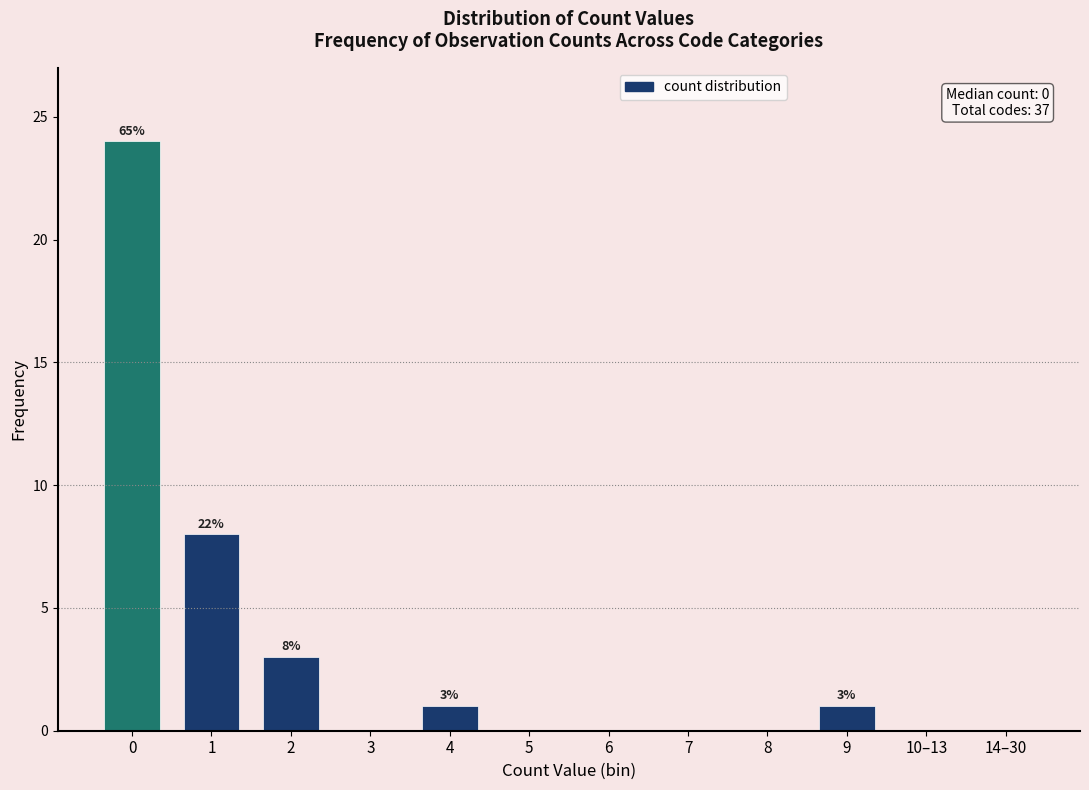

Reading left to right, transcribe all the data shown in this chart.

0=24	1=8	2=3	3=0	4=1	5=0	6=0	7=0	8=0	9=1	10–13=0	14–30=0